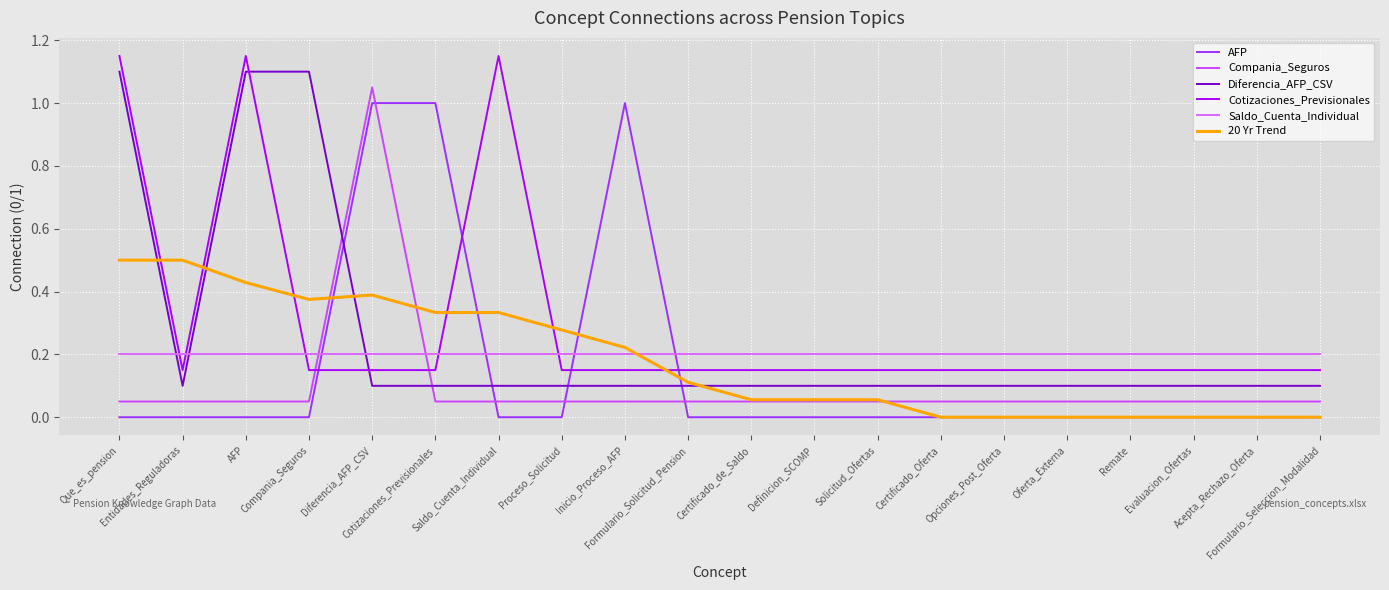

Which series has the widest spread of values?

AFP